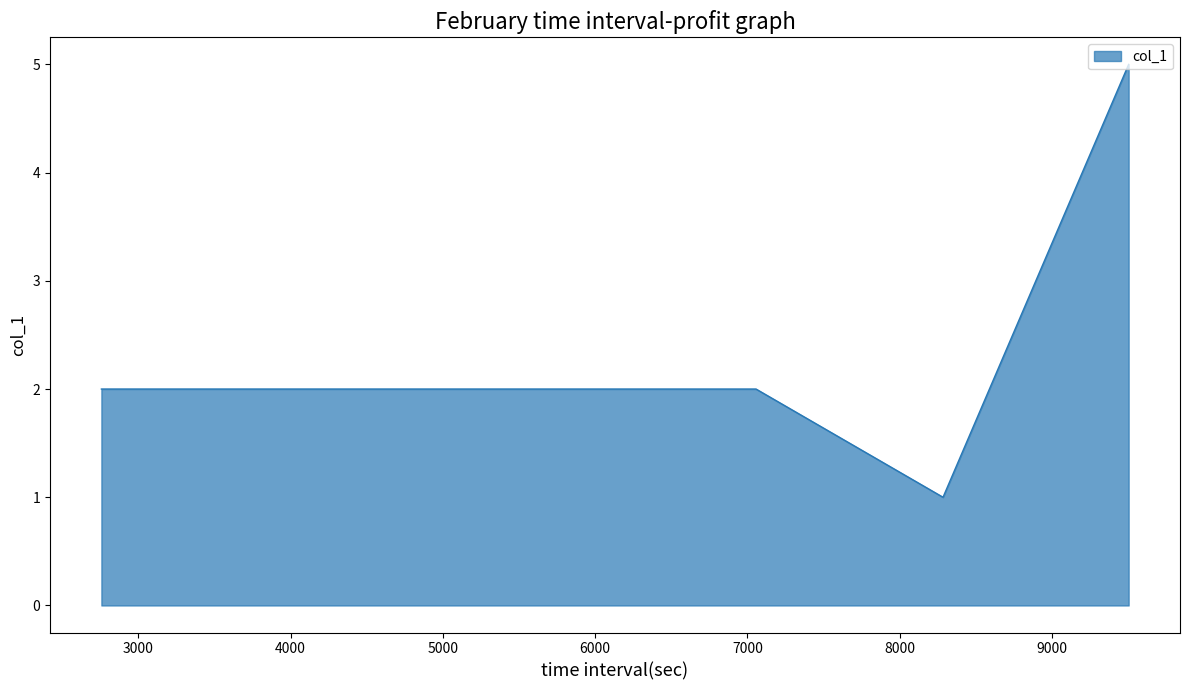

True or false: the data has more than 1 interior local peaks.

False